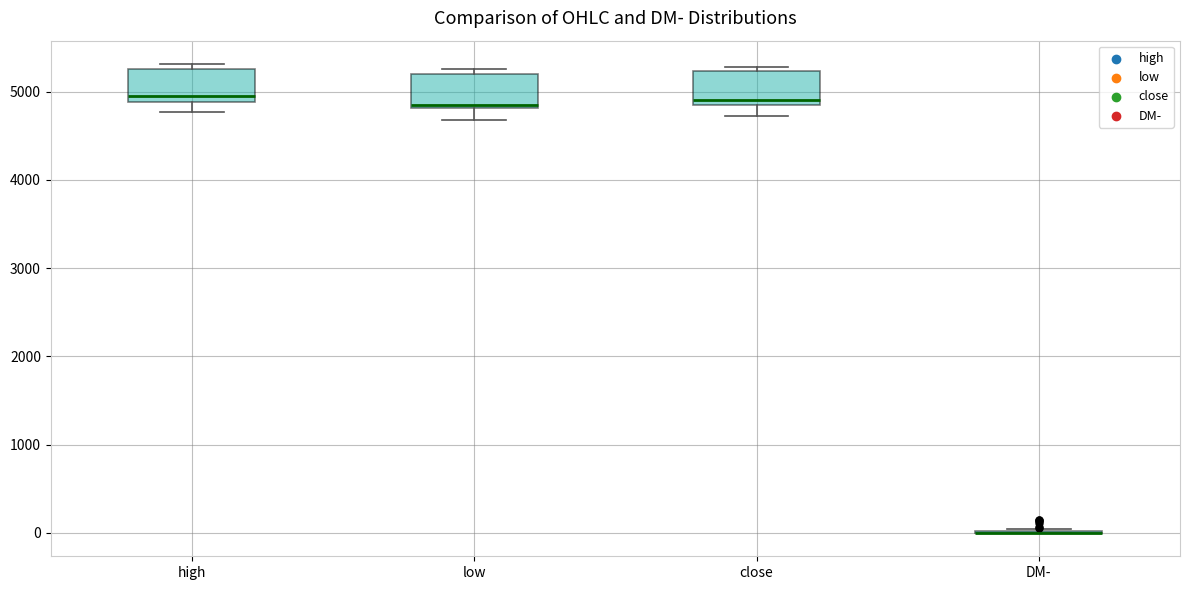

Where is the lower edge of the box for close on the y-axis? The values are not printed on the chart, so give them approximately, as read against the axis.

4900